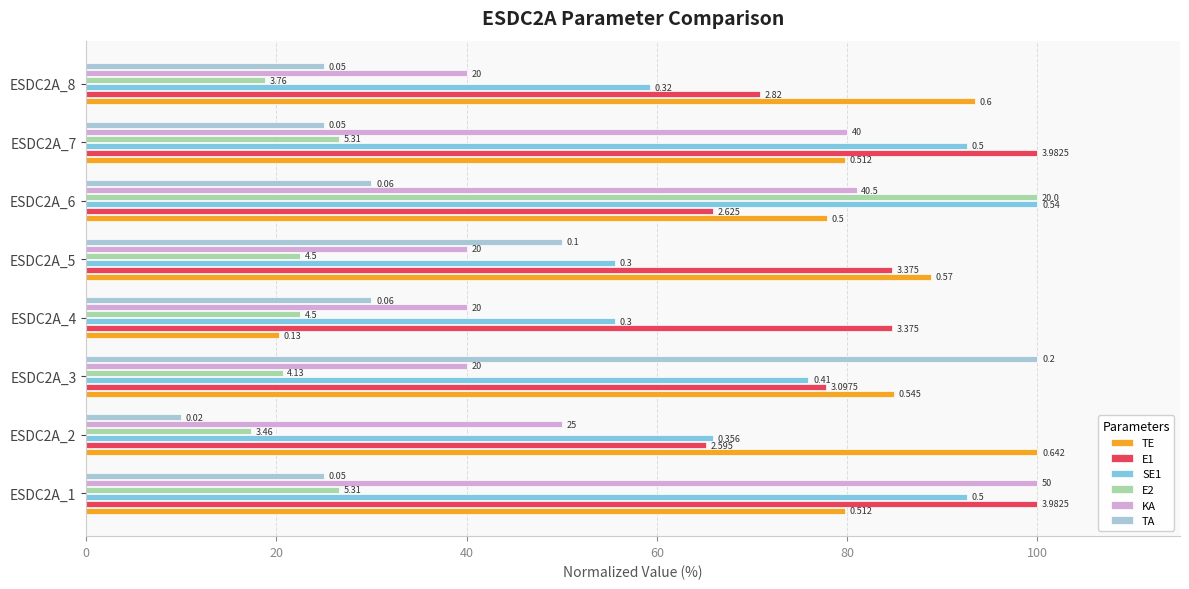

What position from the left is 80?

5